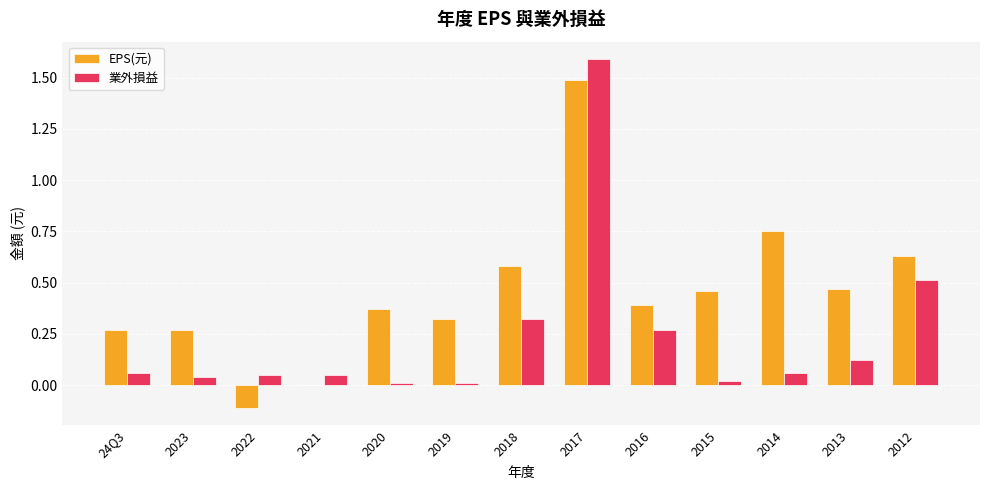

Which label corresponds to the largest value in the chart?

2017